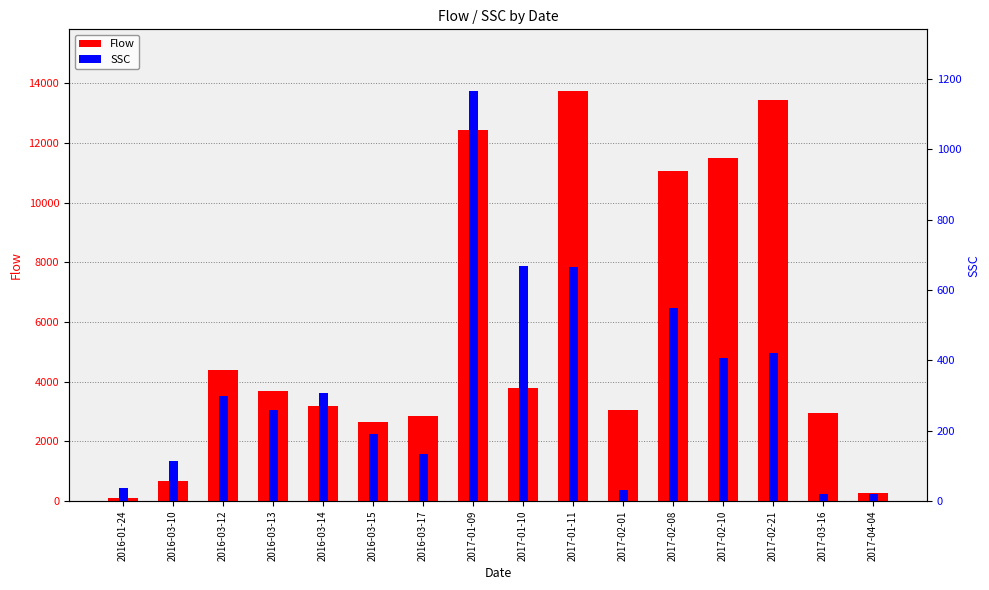

What is the difference between the second highest and second lowest values in the Flow series?

13201